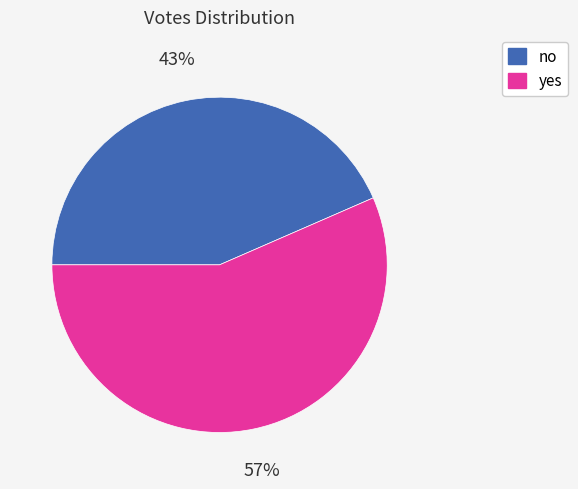

Approximately how many times larger is the value at yes compared to no?

1.3